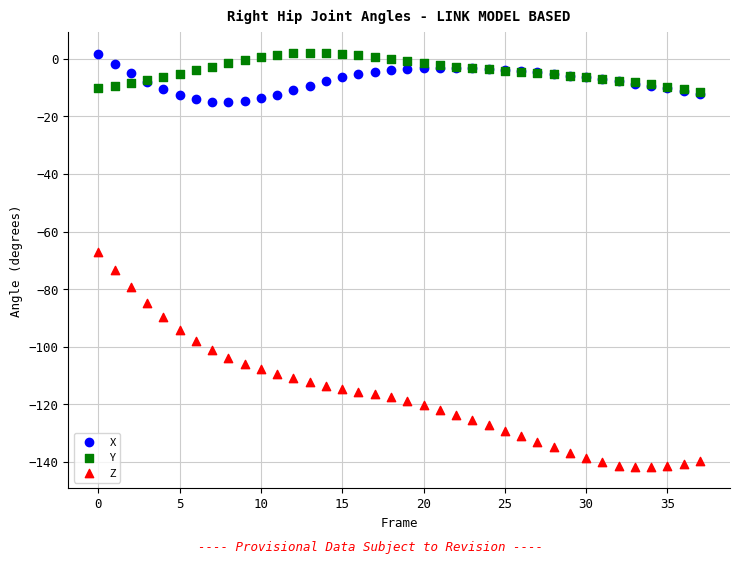

What are all the series names shown in the legend?

X, Y, Z